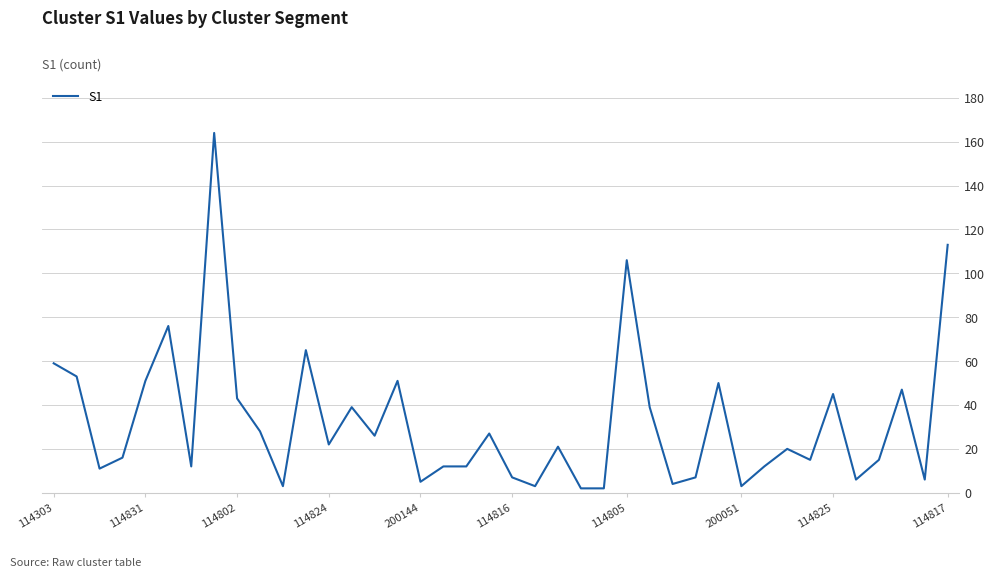

What is the maximum value shown in the chart?

164